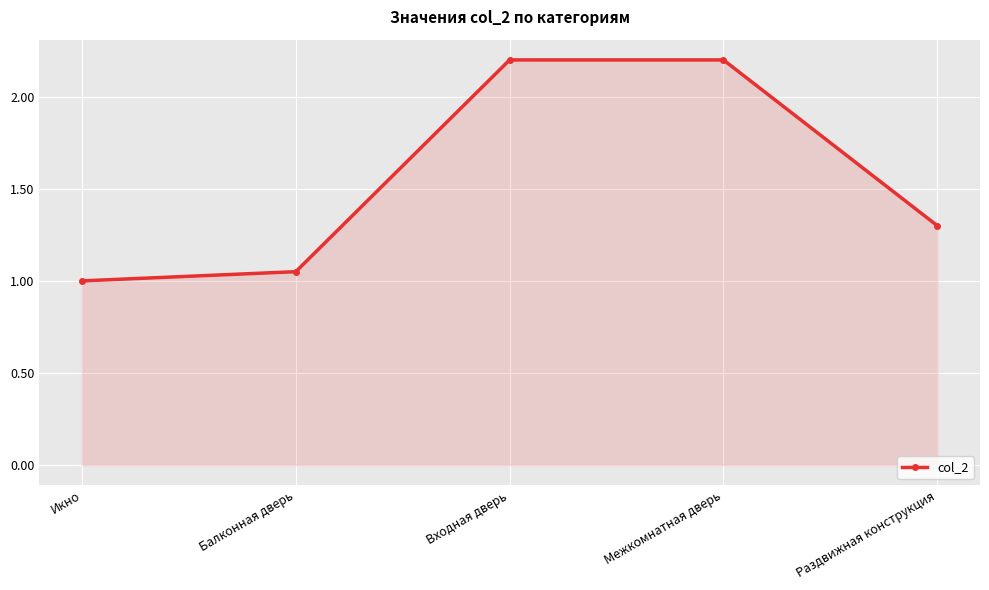

What is the sum of all values?

7.8